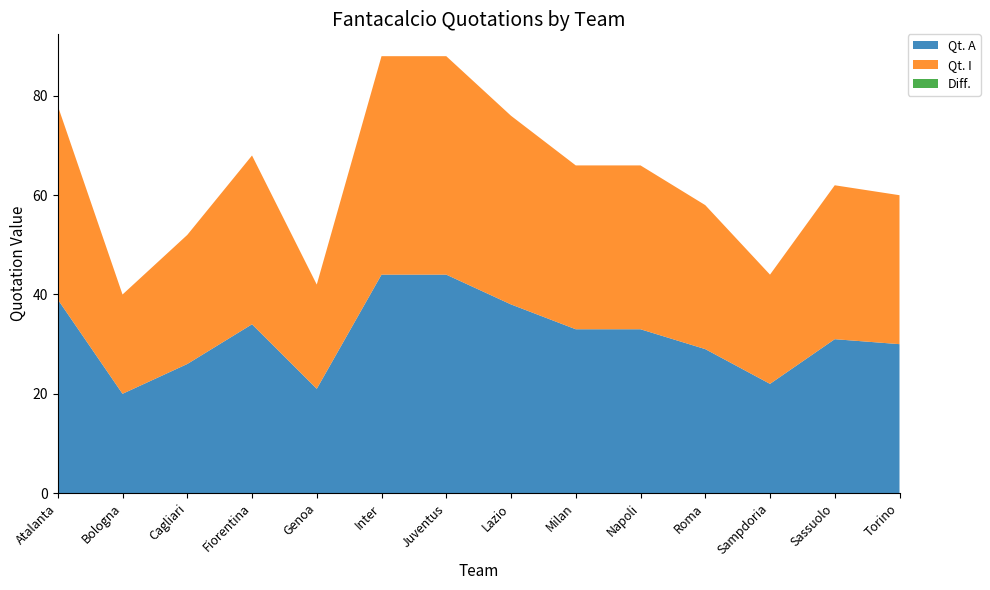

Reading left to right, transcribe all the data shown in this chart.

Qt. A: Atalanta=39	Bologna=20	Cagliari=26	Fiorentina=34	Genoa=21	Inter=44	Juventus=44	Lazio=38	Milan=33	Napoli=33	Roma=29	Sampdoria=22	Sassuolo=31	Torino=30
Qt. I: Atalanta=39	Bologna=20	Cagliari=26	Fiorentina=34	Genoa=21	Inter=44	Juventus=44	Lazio=38	Milan=33	Napoli=33	Roma=29	Sampdoria=22	Sassuolo=31	Torino=30
Diff.: Atalanta=0	Bologna=0	Cagliari=0	Fiorentina=0	Genoa=0	Inter=0	Juventus=0	Lazio=0	Milan=0	Napoli=0	Roma=0	Sampdoria=0	Sassuolo=0	Torino=0